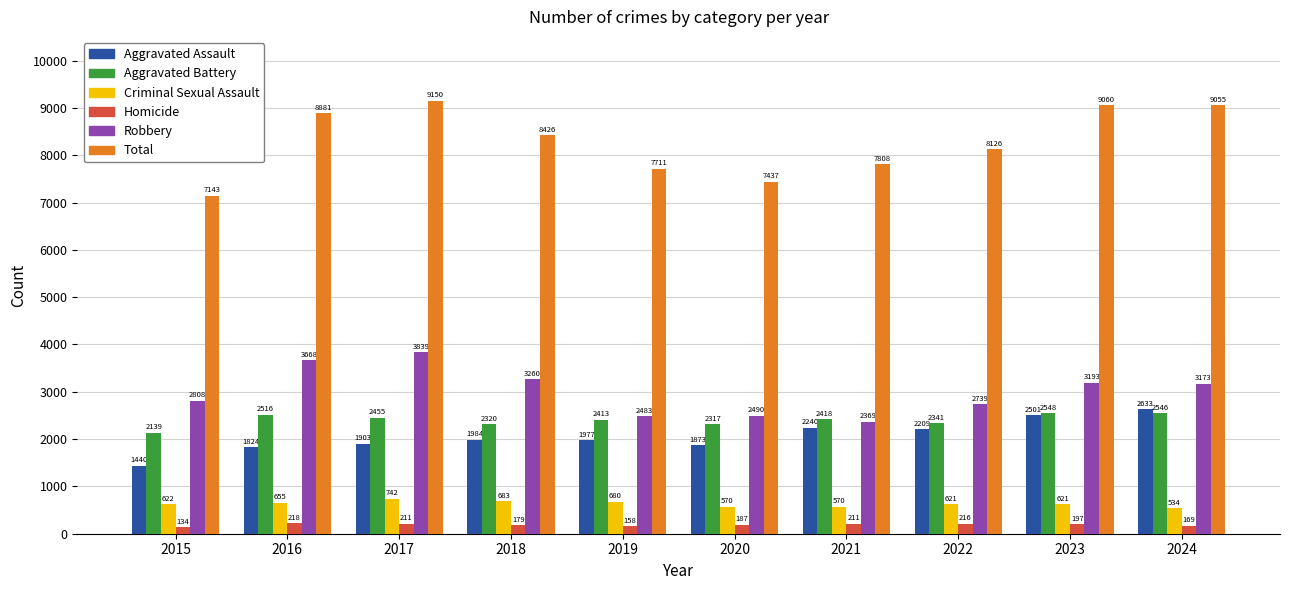

Between 2018 and 2020, which series saw the biggest shift?

Total